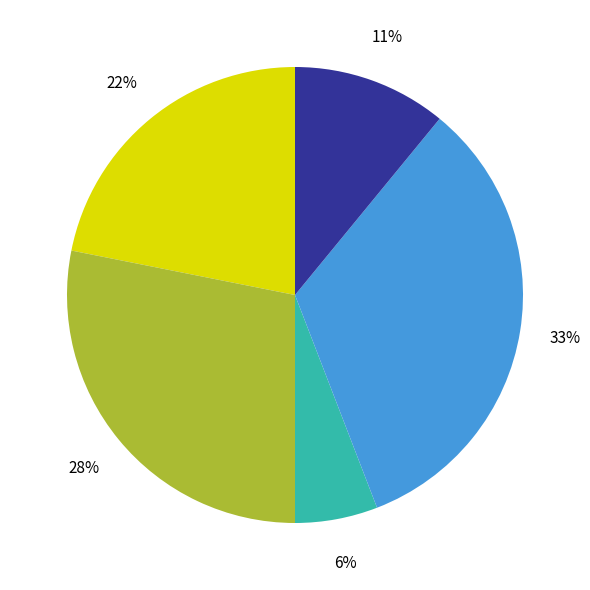

To the nearest percent, what is the difference between the largest and smallest slice percentages?

27%